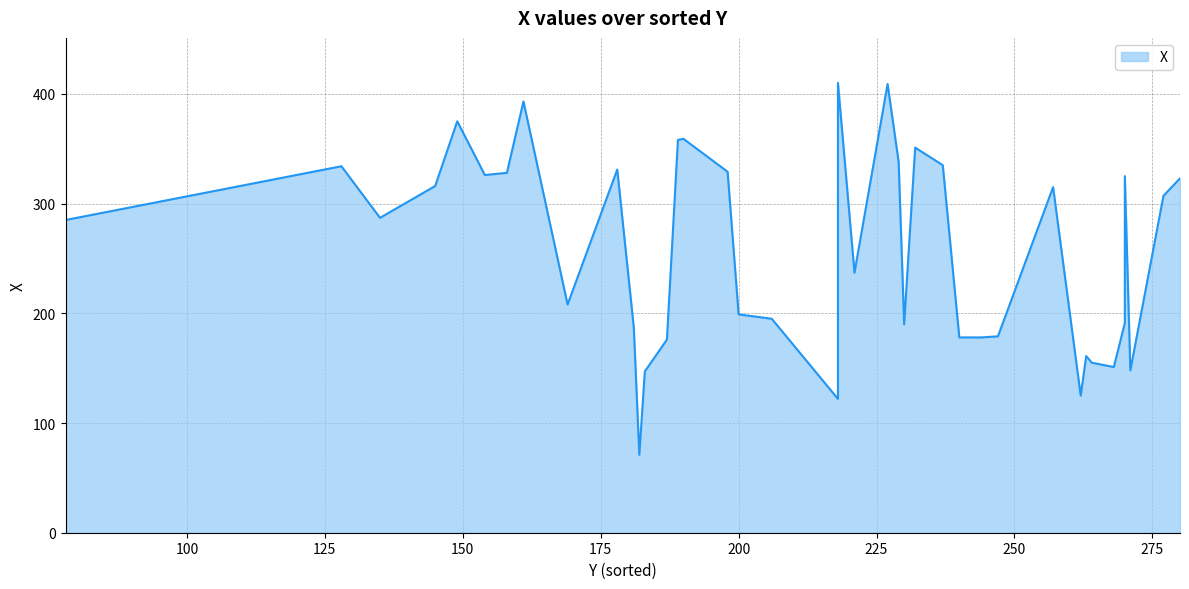

Is it true that the value at 183 is 53?

False